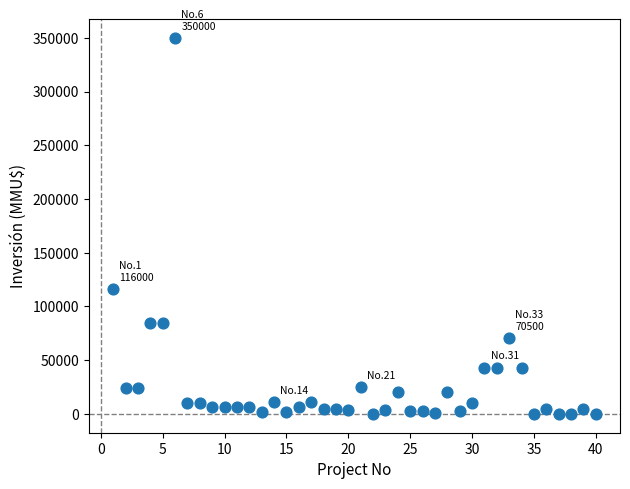

What is the range of Y values (max minus min)?

350000